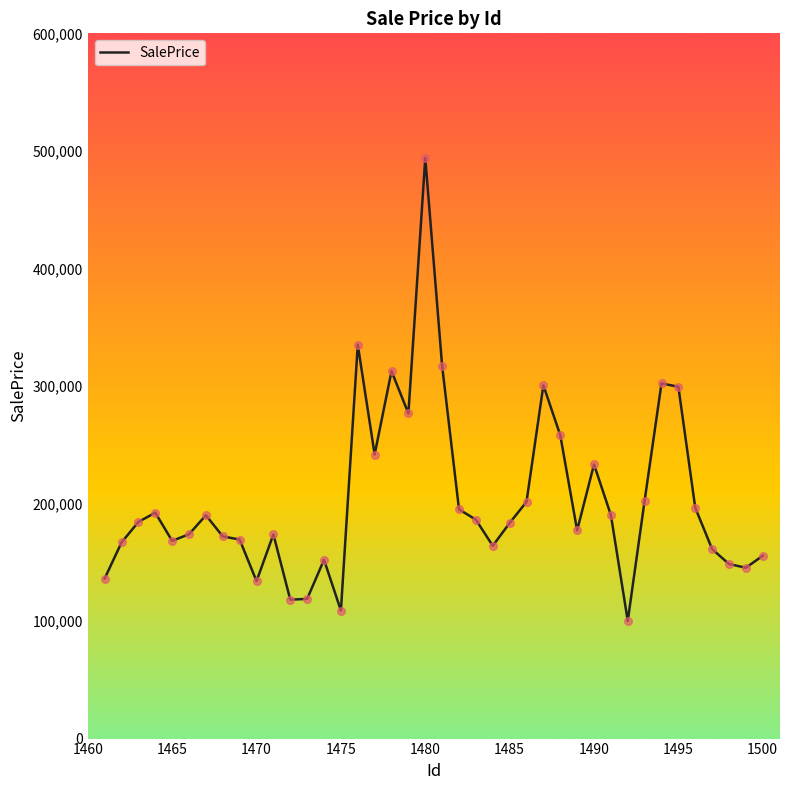

What is the difference between the maximum and minimum values?

393709.9